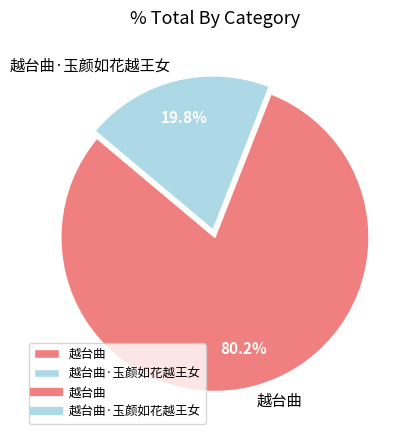

Is it true that 越台曲 is 80% of the pie?

True